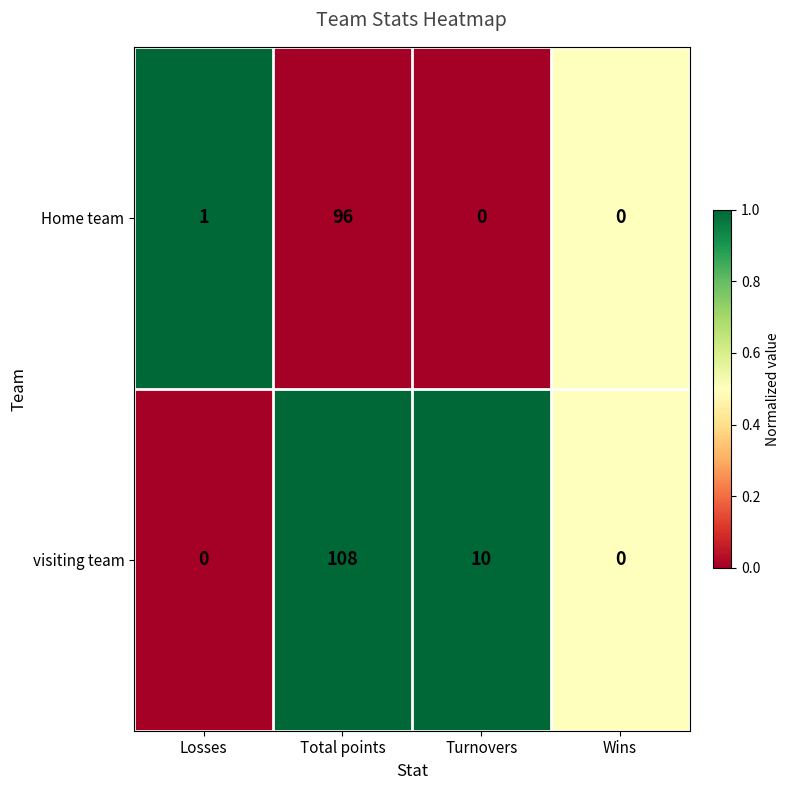

What is the total value across all series at Turnovers?

10